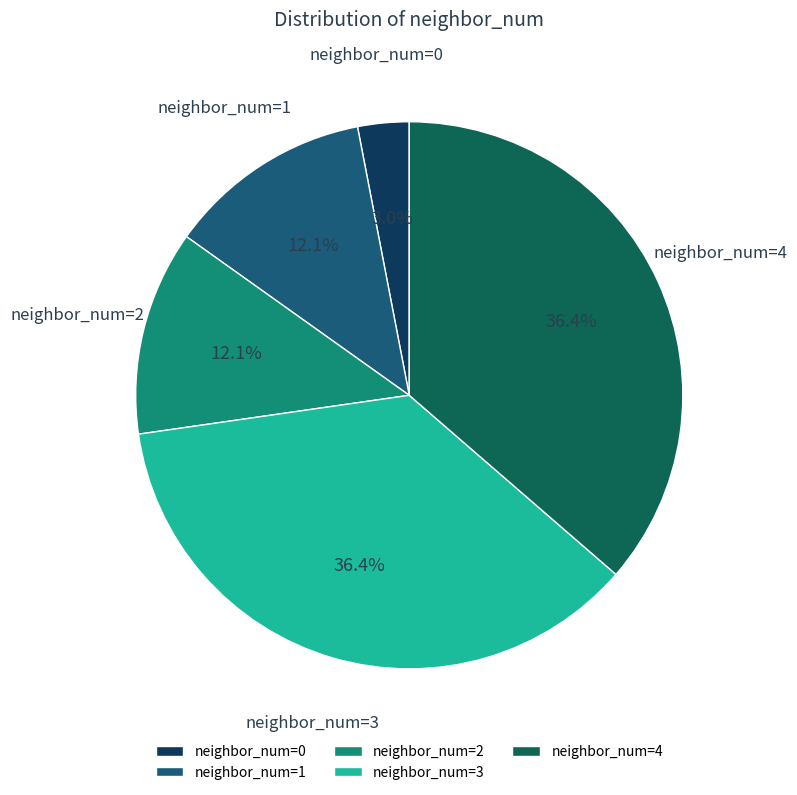

Is there any slice that represents more than half of the pie?

No